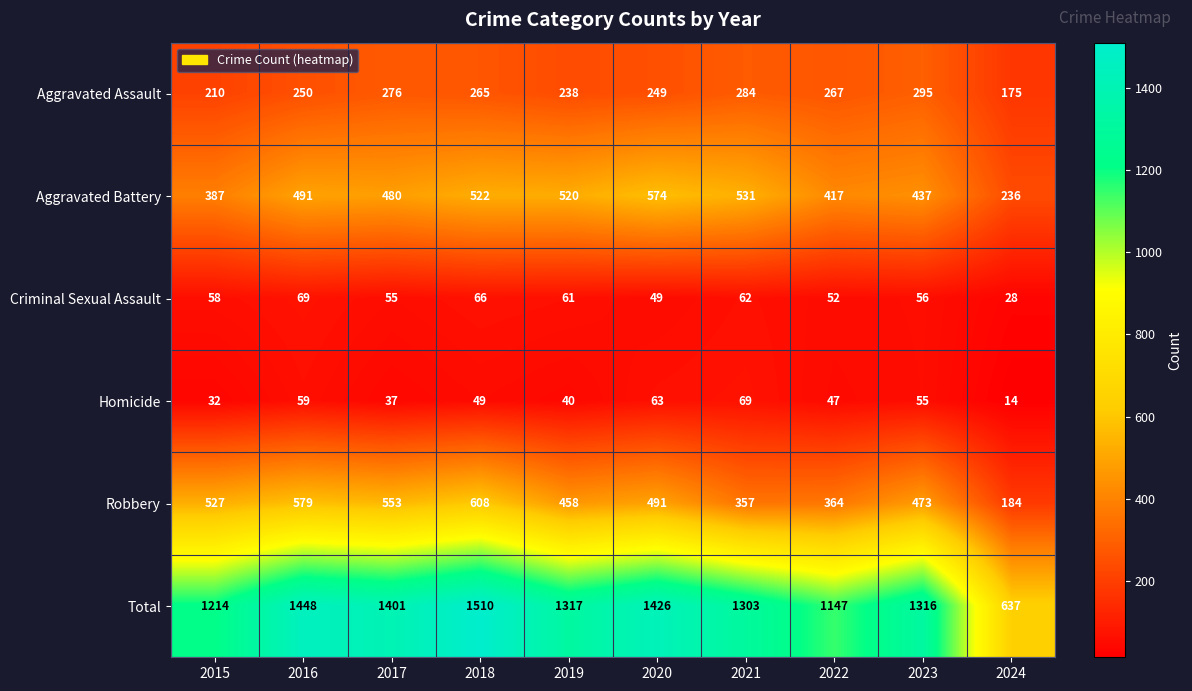

What is the difference between the maximum and minimum values in the Total series?

873